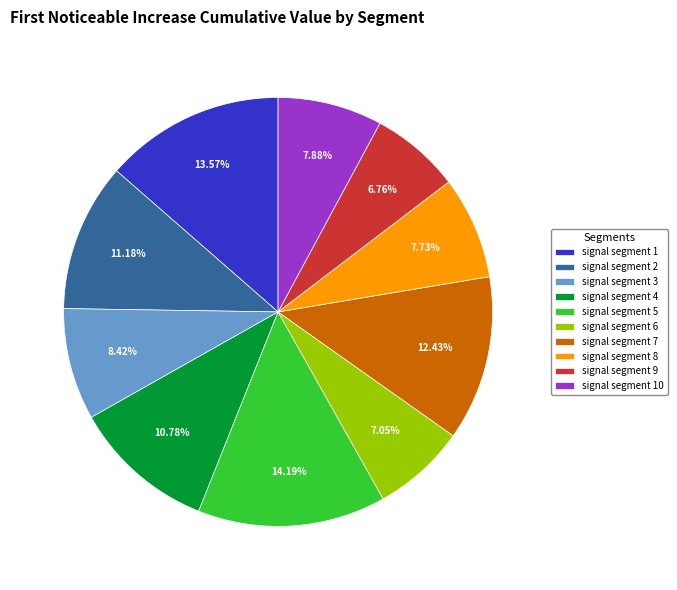

Does any single category account for the majority?

No